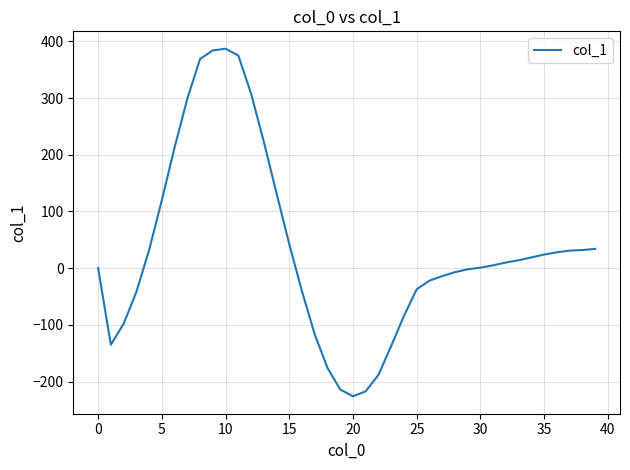

What is the maximum value shown in the chart?

387